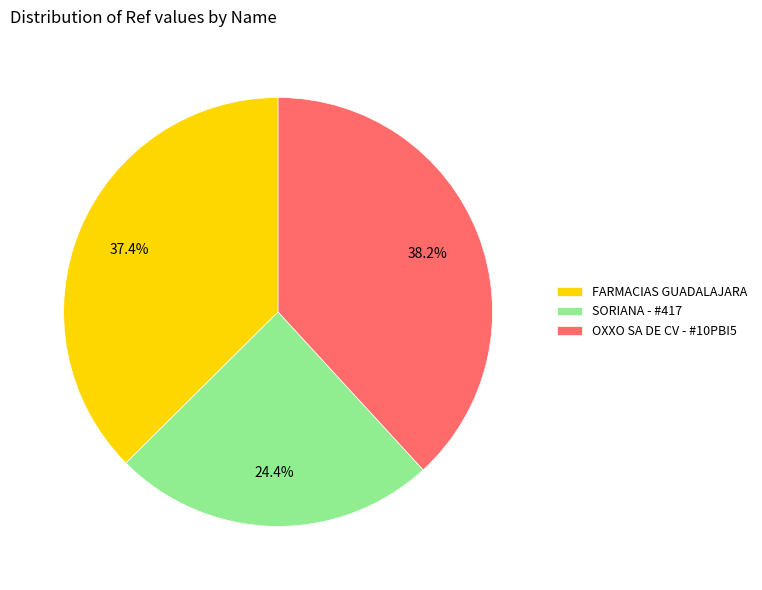

Is FARMACIAS GUADALAJARA the majority of the pie?

No